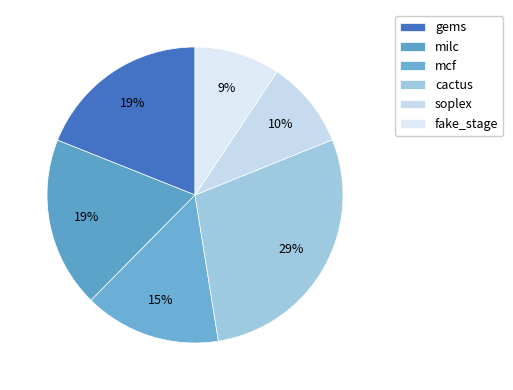

Do cactus and mcf together represent more than half of the pie?

No